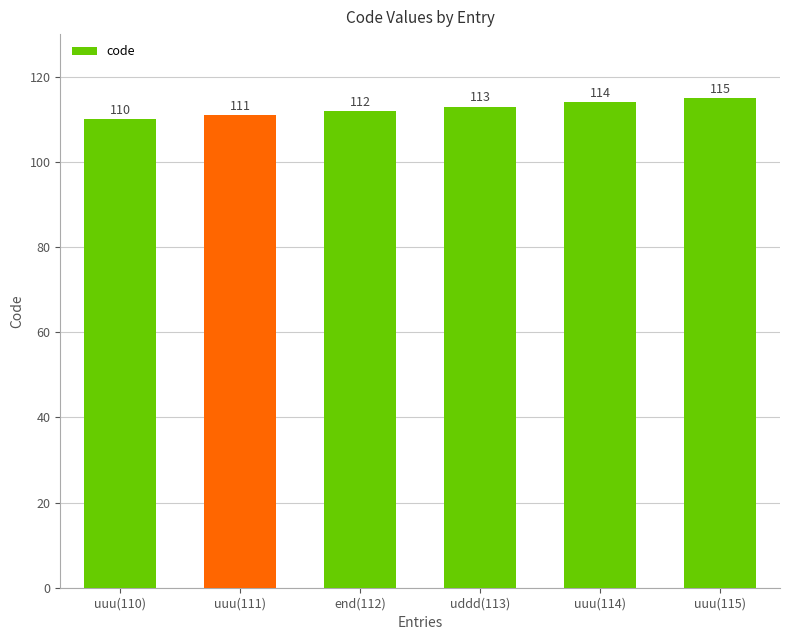

Are the bars grouped side by side (vs. stacked)?

No